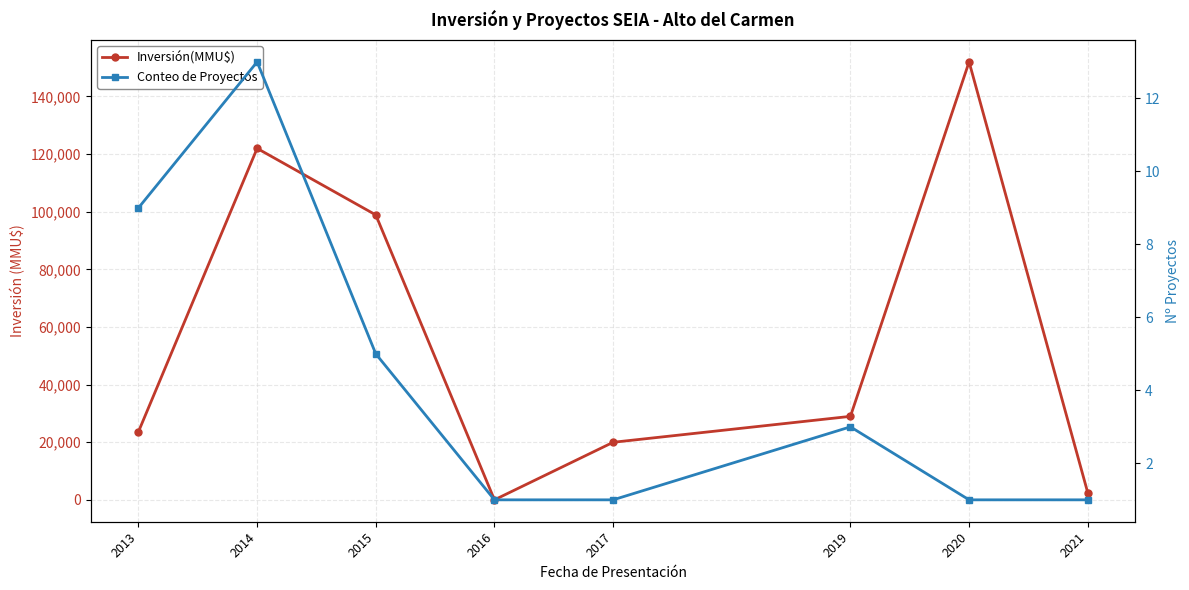

The value of Inversión(MMU$) at 2017 is 20000. True or false?

True